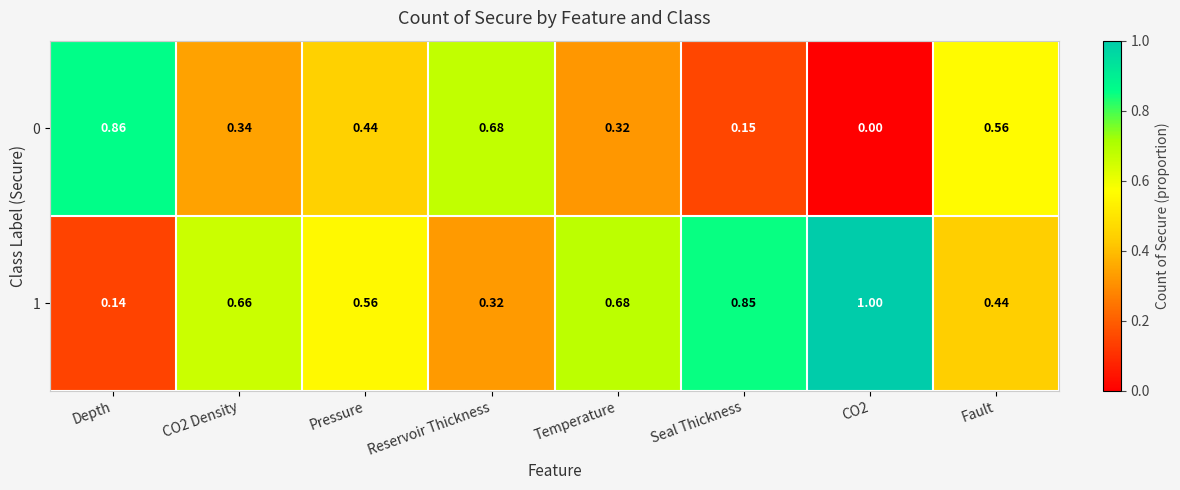

Rank the series by their average value, from lowest to highest.

0, 1